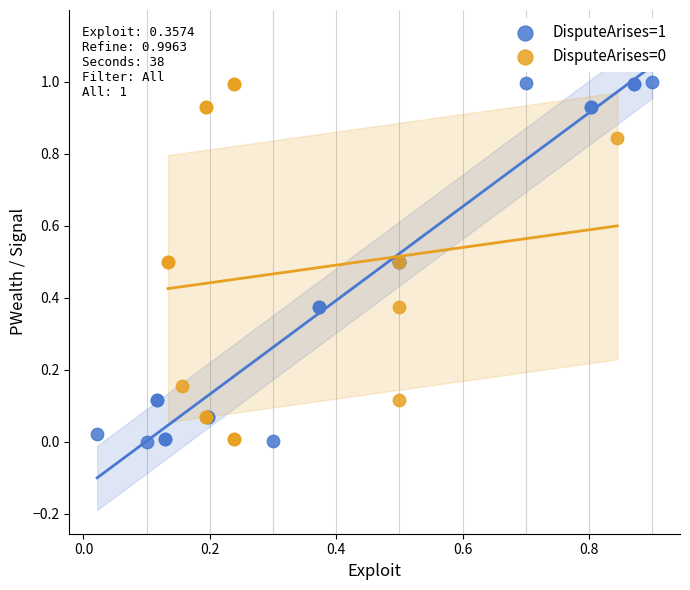

Which series has the widest spread of Y values?

DisputeArises=1